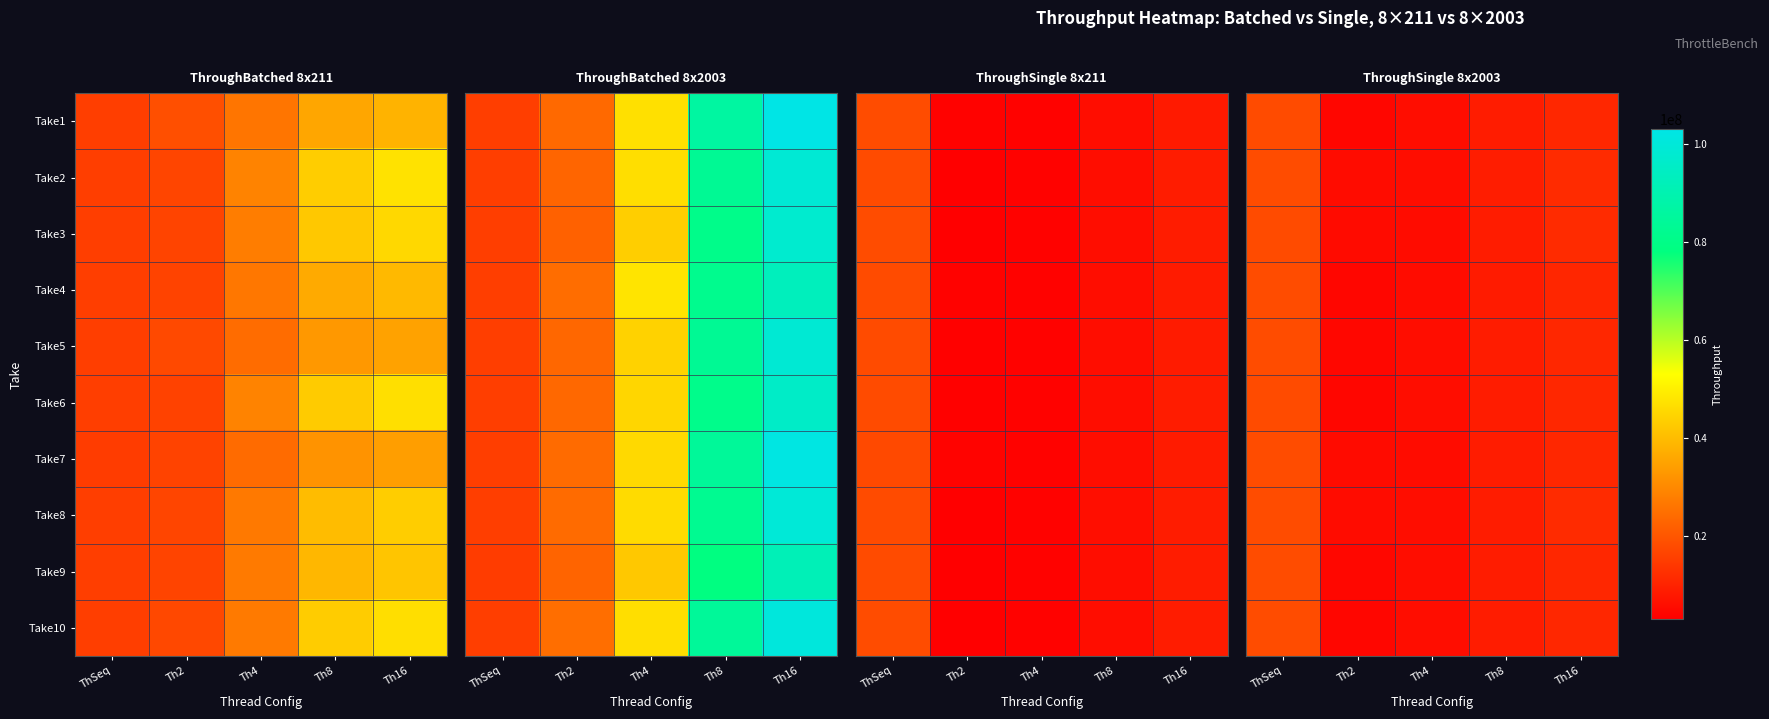

At which category does the chart reach its minimum across all series?

Th2